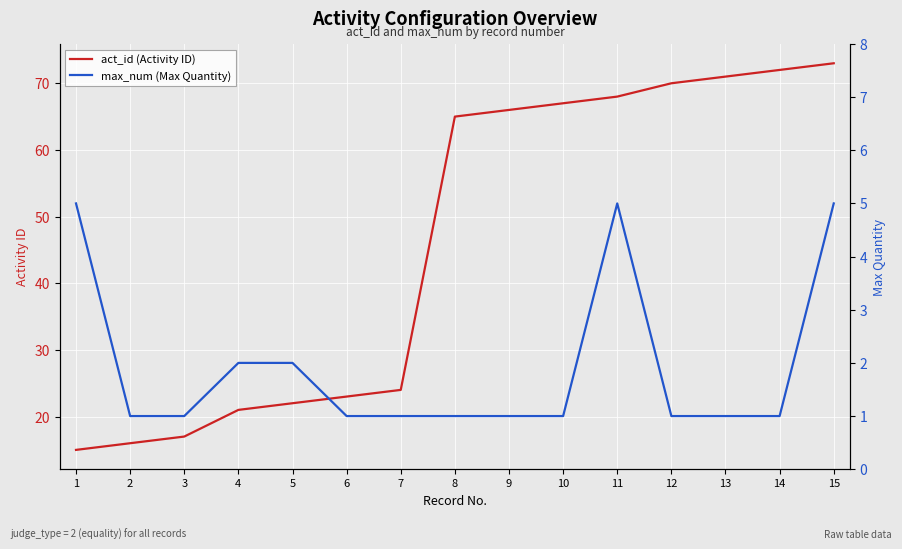

True or false: max_num (Max Quantity) and act_id (Activity ID) cross at least once.

False